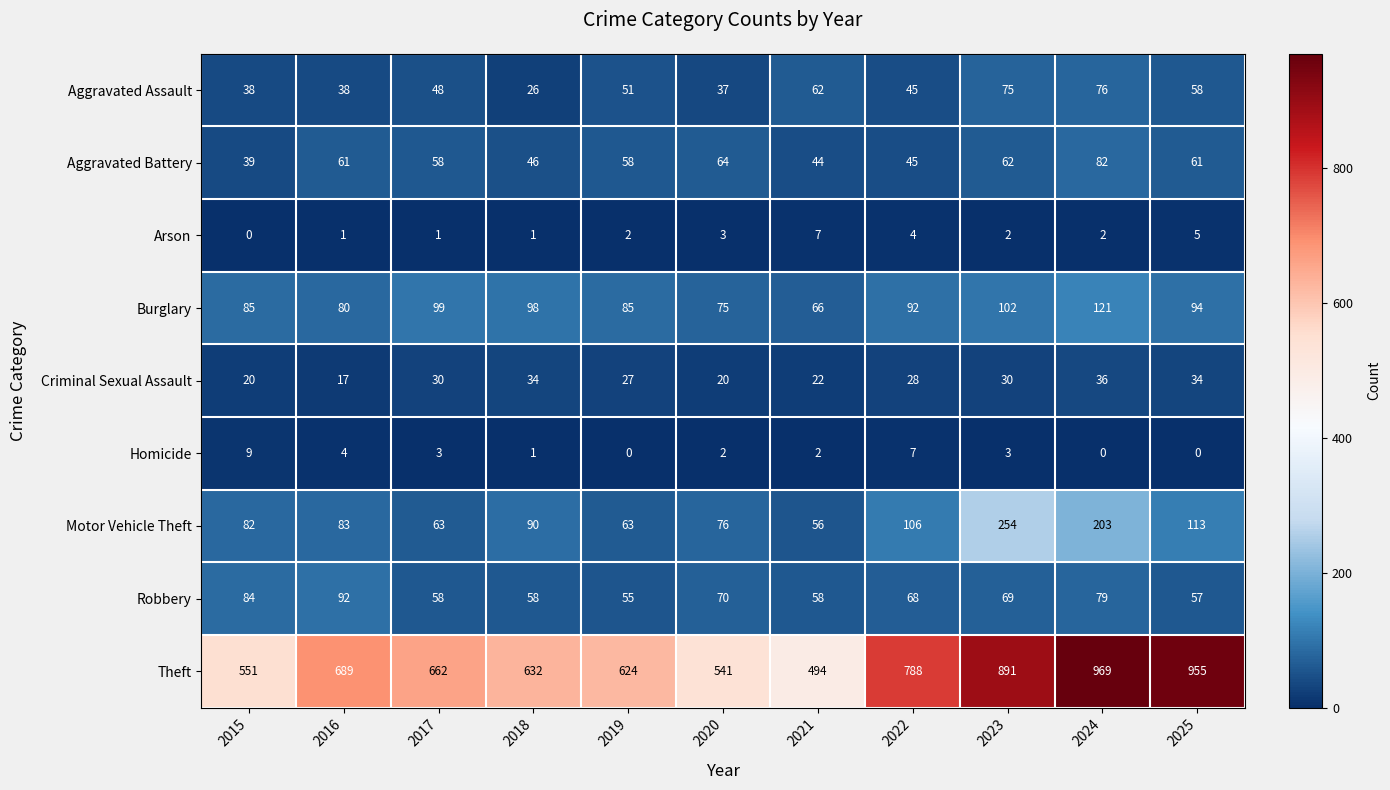

Which series has the largest range (max minus min)?

Theft